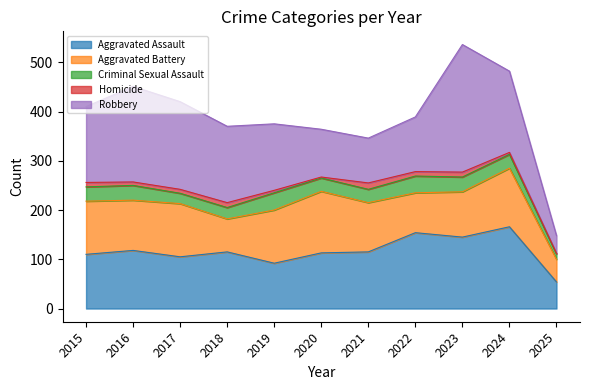

What is the maximum value shown in the chart?

259